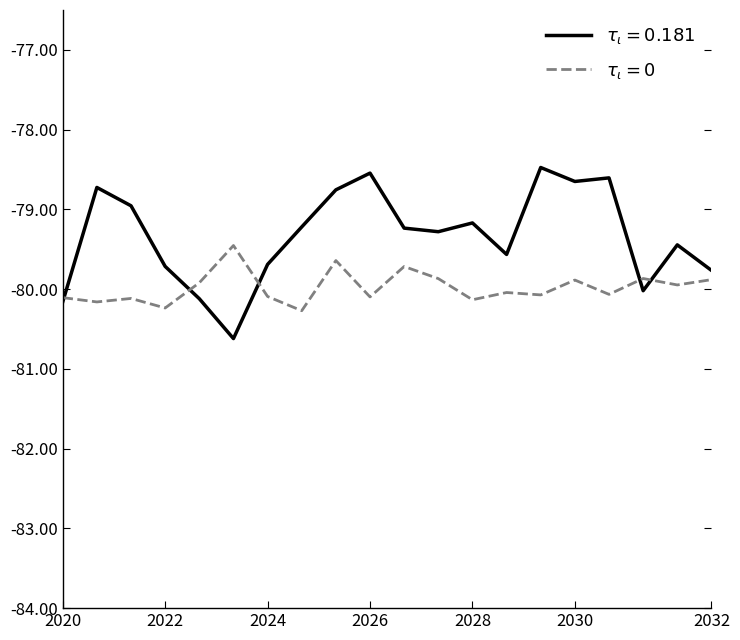

What is the smallest value displayed?

-80.6